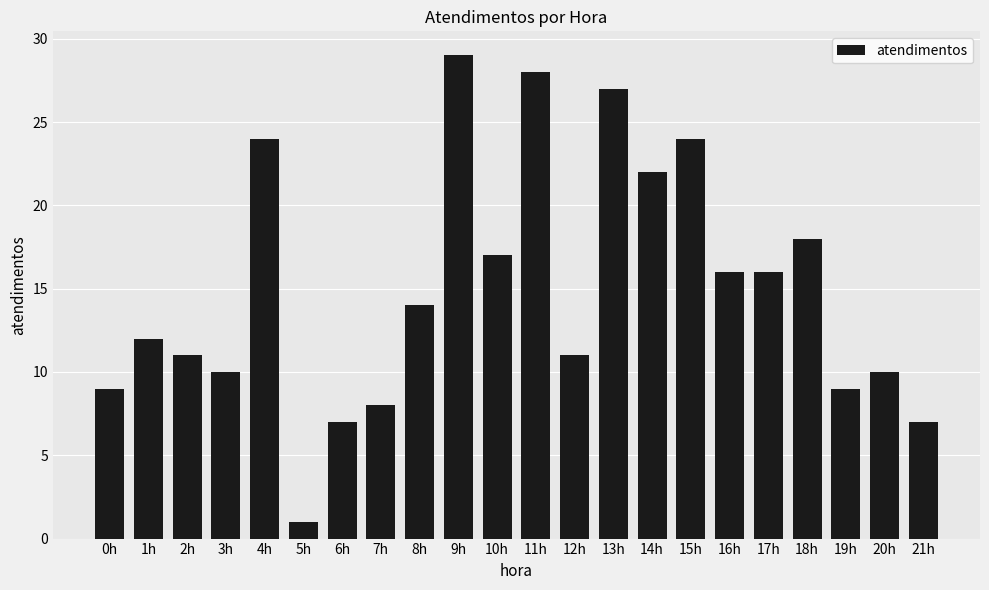

What is the greatest value displayed?

29